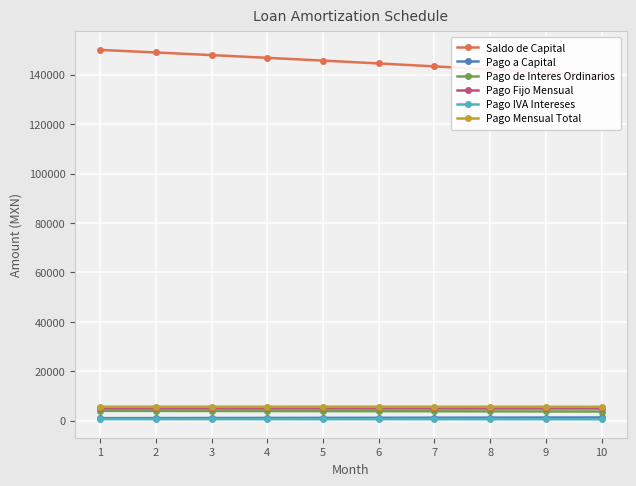

Is the value of Pago IVA Intereses at 3 greater than the value of Pago a Capital at 5?

No